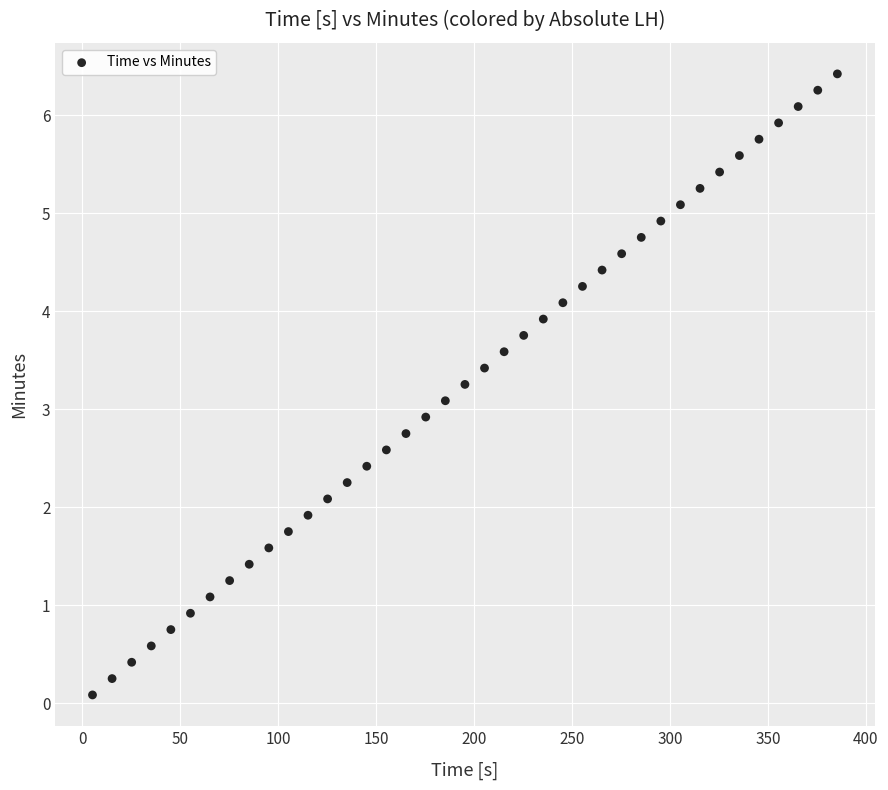

What is the range of X values (max minus min)?

380.2